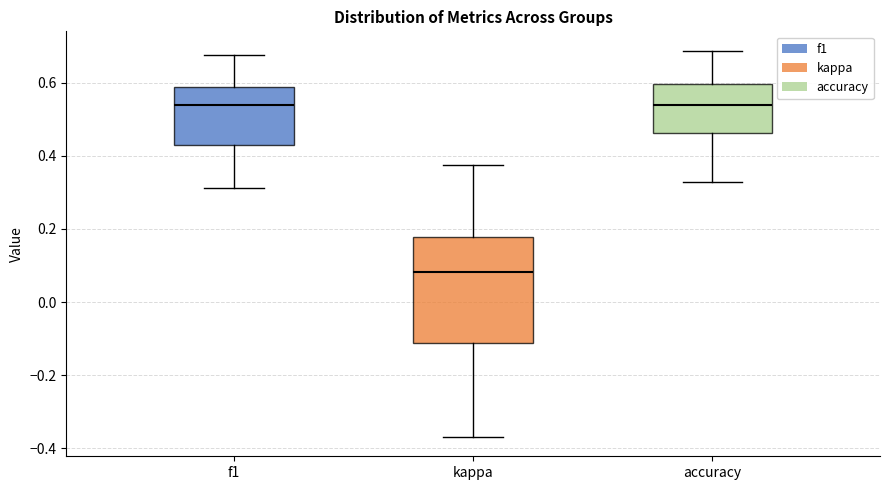

Reading left to right, transcribe this box plot: for each box, give where its median line is, the range the box spans, and where its two whiskers end, as read against the y-axis. The values are not printed on the chart, so give them approximately, as read against the axis.

f1: median 0.54, box 0.44 to 0.58, whiskers 0.32 to 0.68
kappa: median 0.08, box -0.12 to 0.18, whiskers -0.36 to 0.38
accuracy: median 0.54, box 0.46 to 0.60, whiskers 0.32 to 0.68